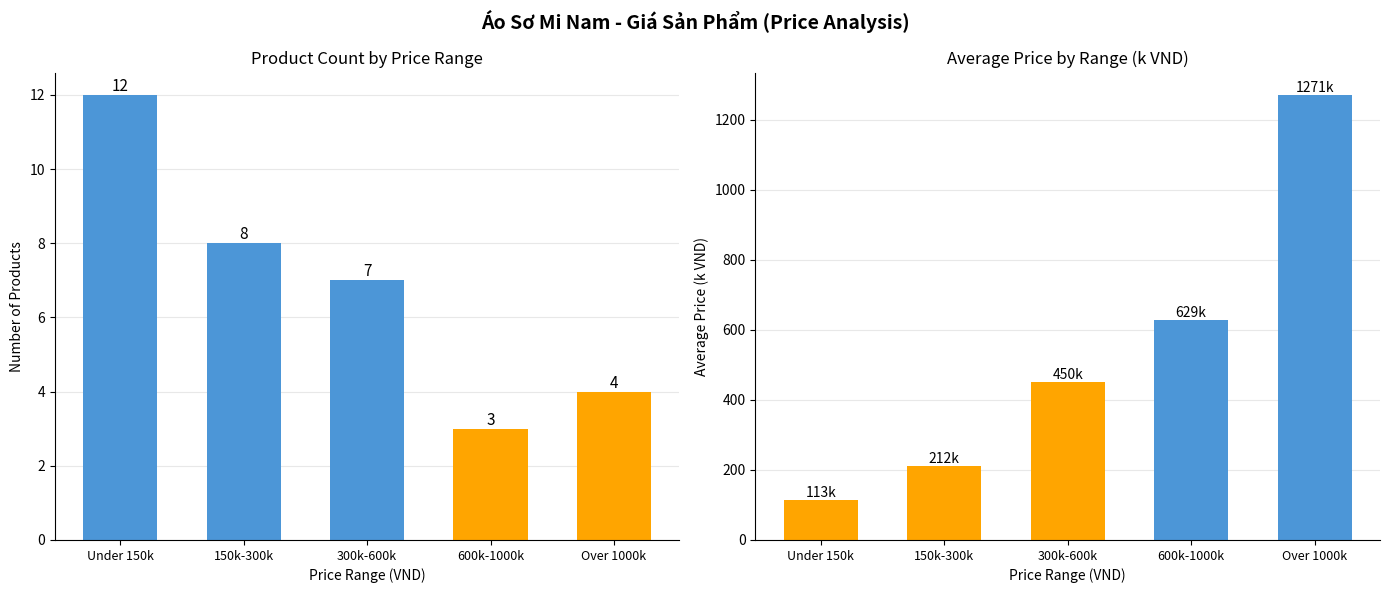

What is the difference between the second highest and minimum values in the Avg Price by Range series?

516.3